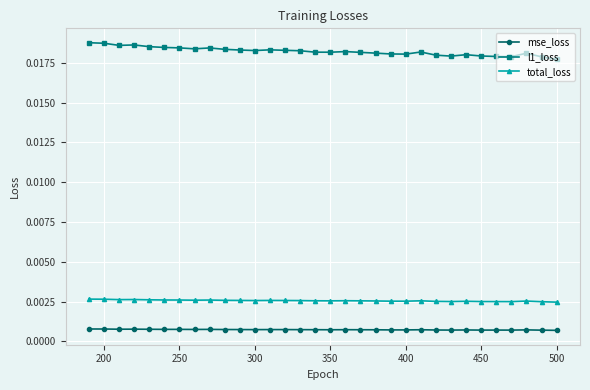

True or false: l1_loss and total_loss cross at least once.

False